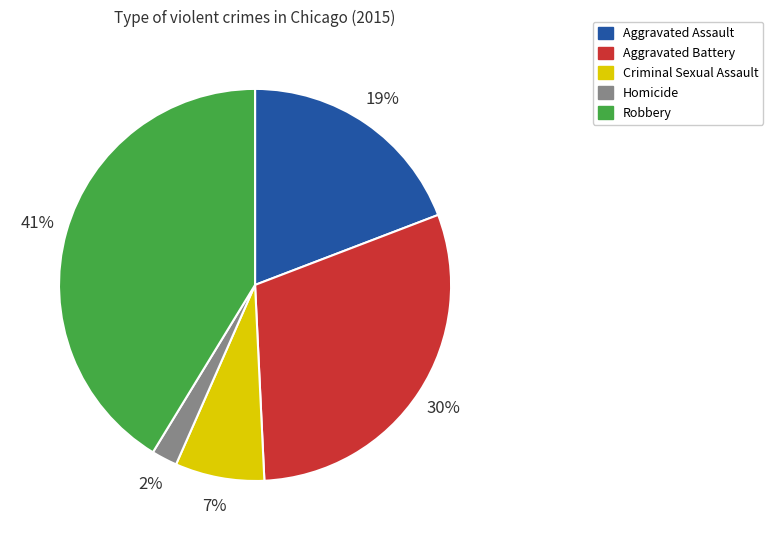

Is there a majority slice in this chart?

No